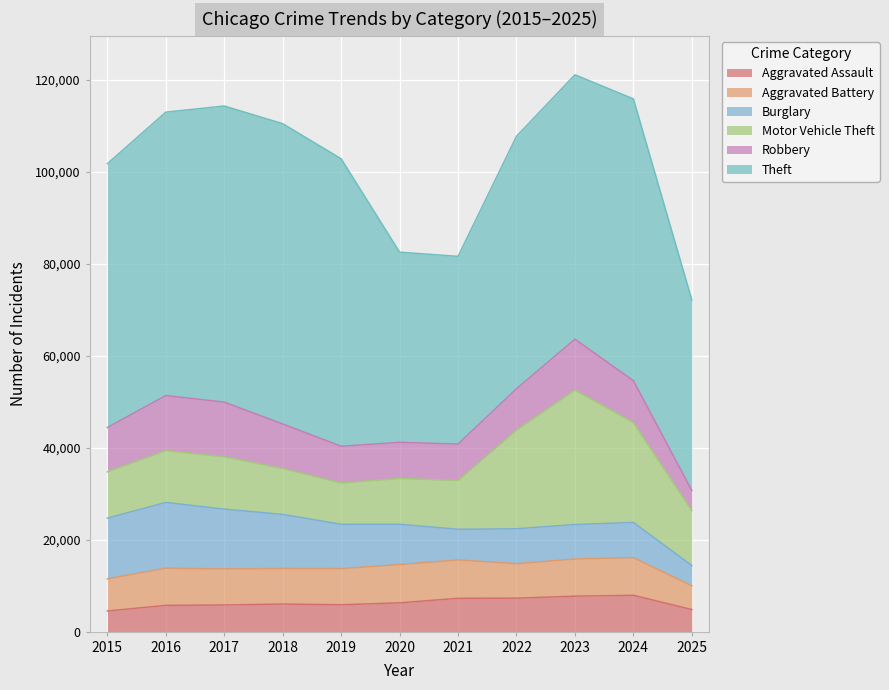

How many data points in Aggravated Battery are less than 7858?

5